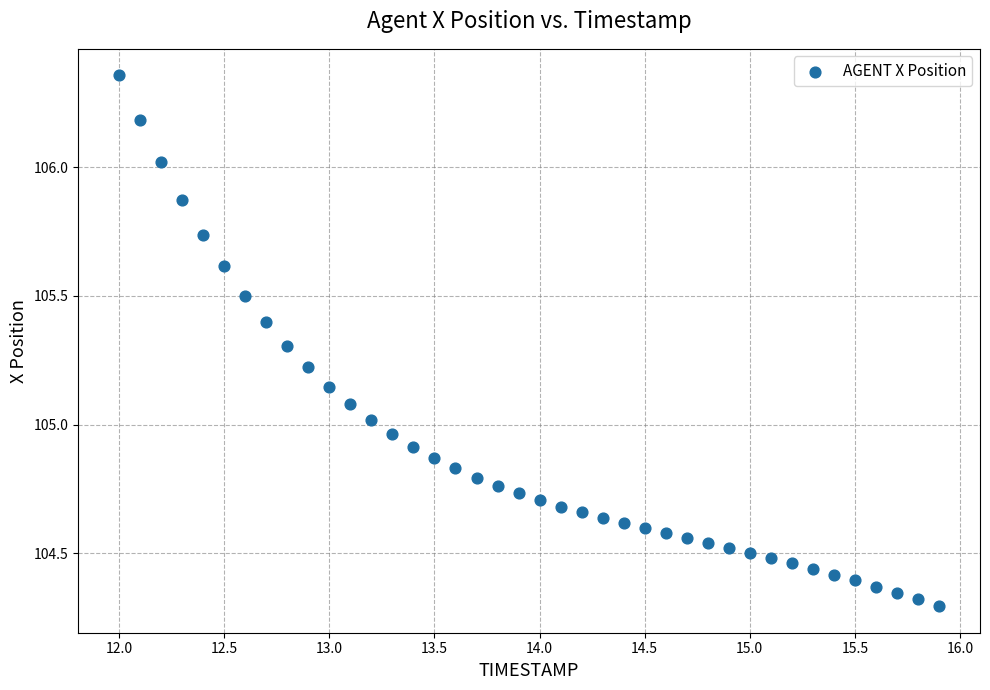

What is the range of X values (max minus min)?

3.9